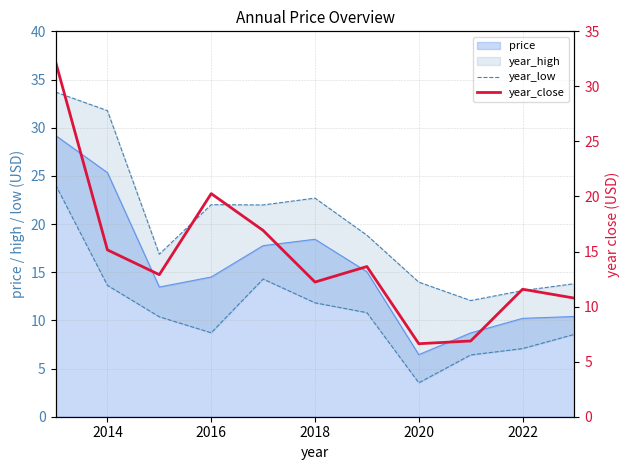

The price series shows 40.3 at 2014. True or false?

False